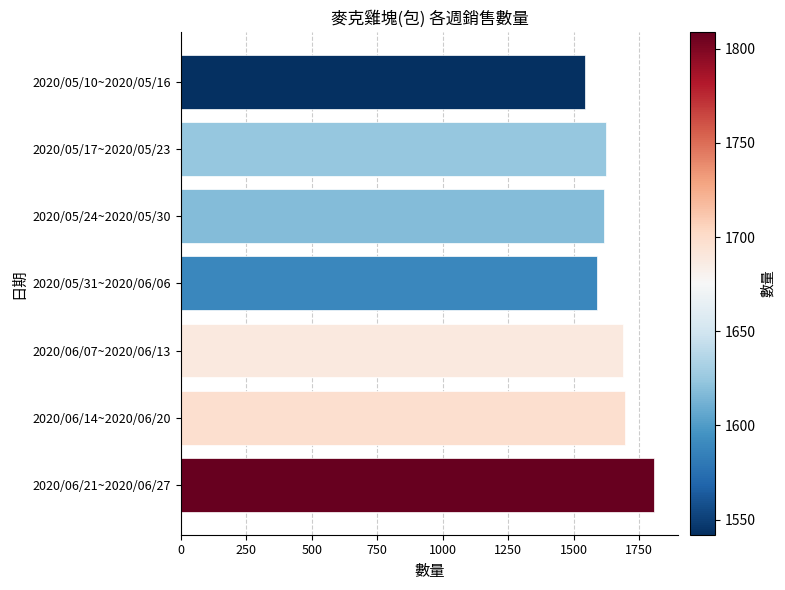

What is the difference between the maximum and minimum values?

267